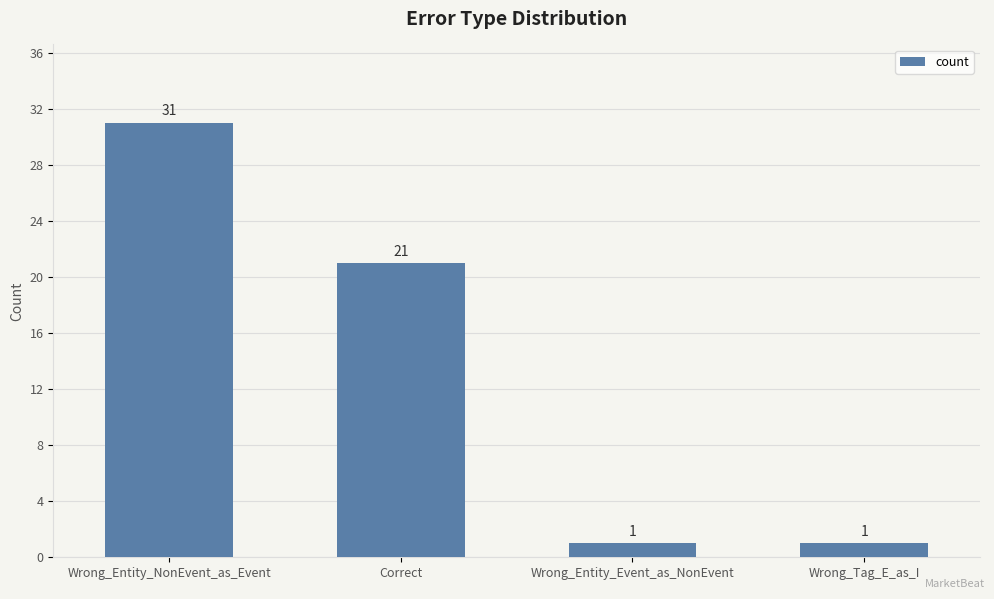

Reading left to right, extract all data points from this chart.

31	21	1	1